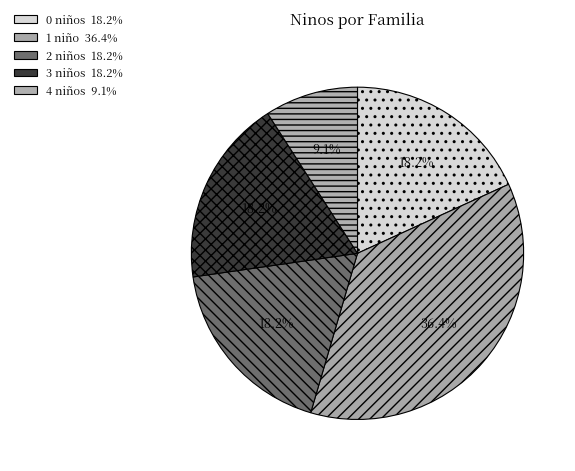

How many segments does this pie chart have?

5